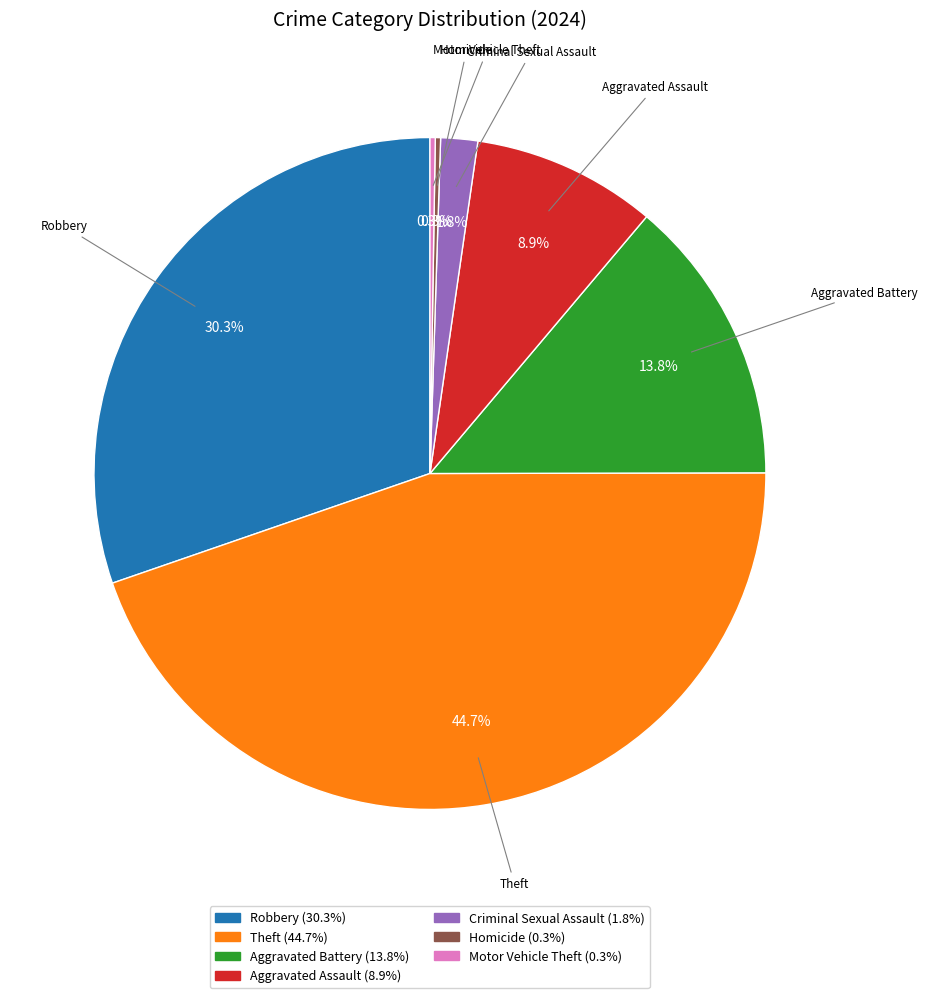

Is there any slice that represents more than half of the pie?

No